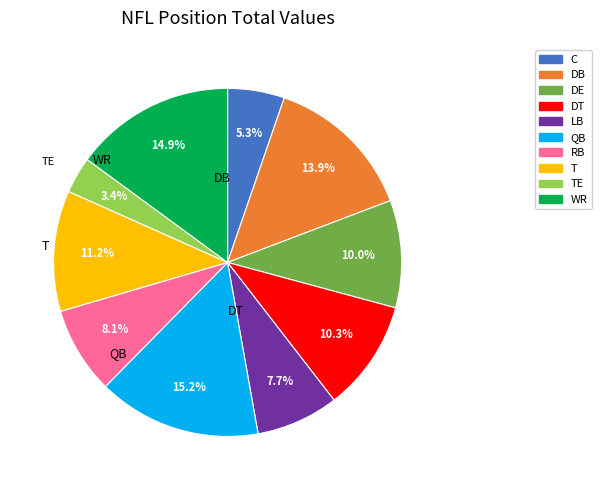

Is there any slice that represents more than half of the pie?

No